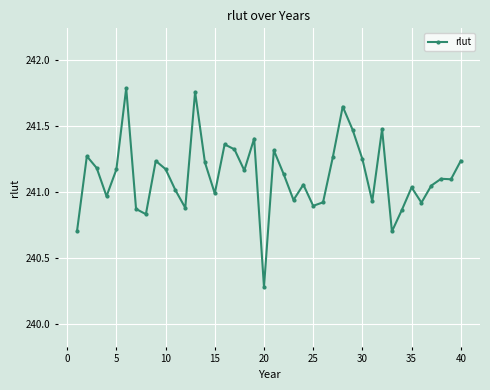

What is the minimum value shown in the chart?

240.3